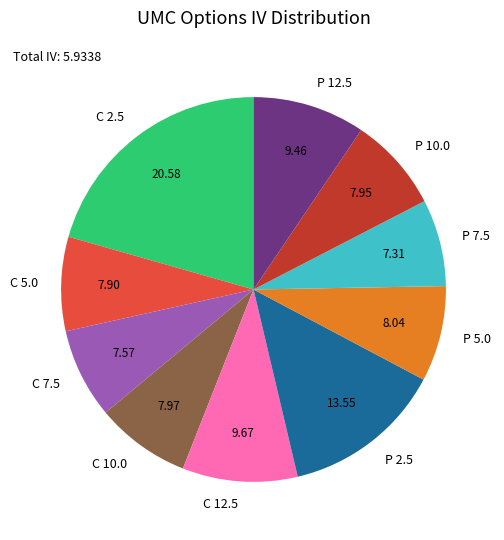

Is the sum of P 10.0 and C 12.5 greater than half?

No